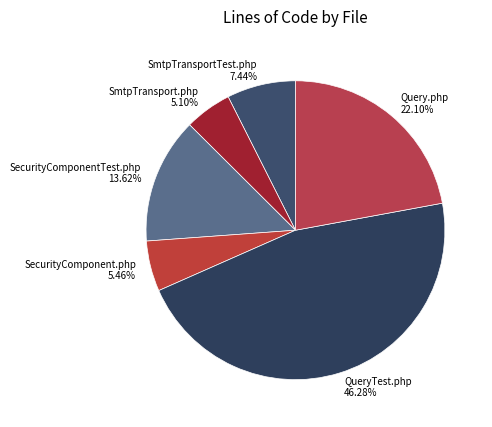

To the nearest percent, what portion does SecurityComponentTest.php represent?

14%